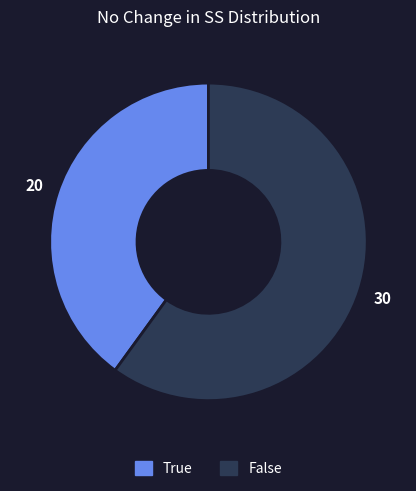

Is the sum of True and False greater than half?

Yes